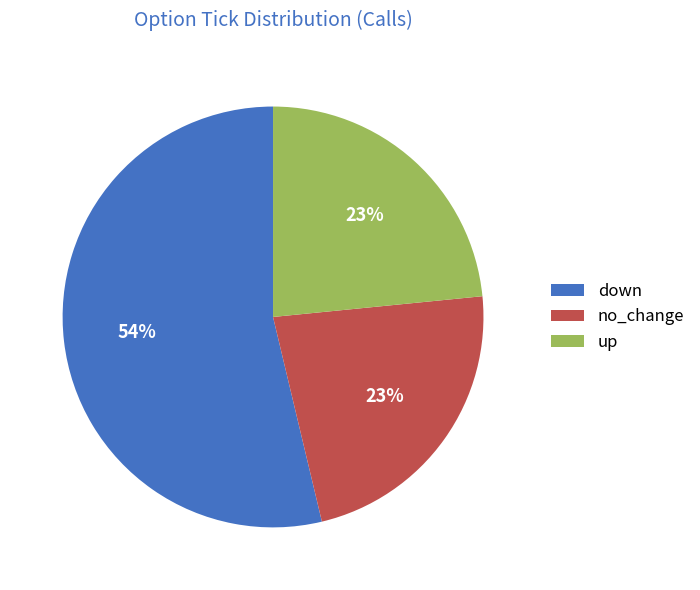

Which slice is the largest?

down